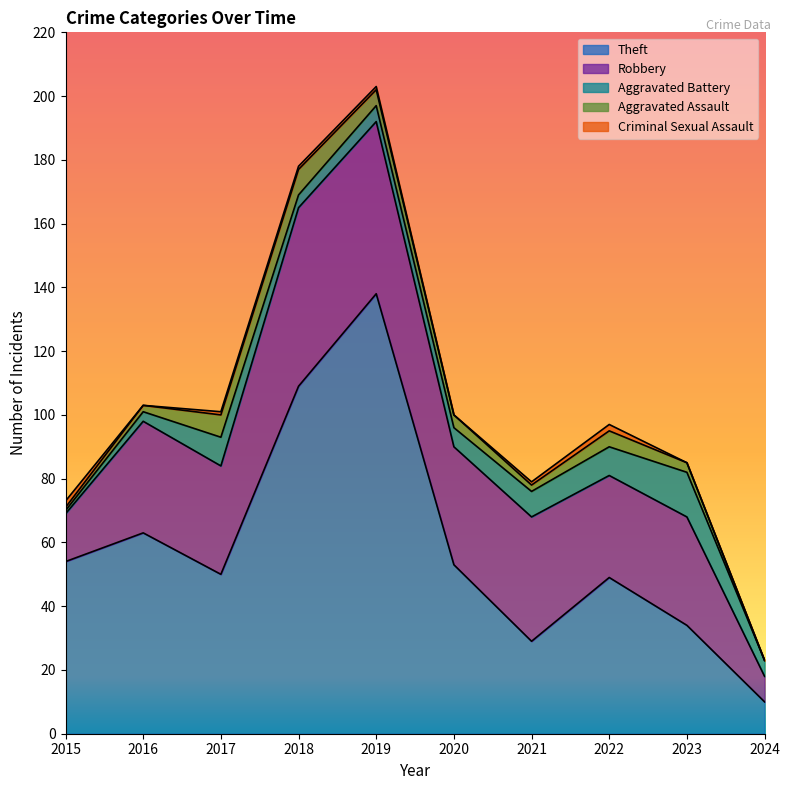

What is the sum of the Theft values at 2023 and 2024?

44